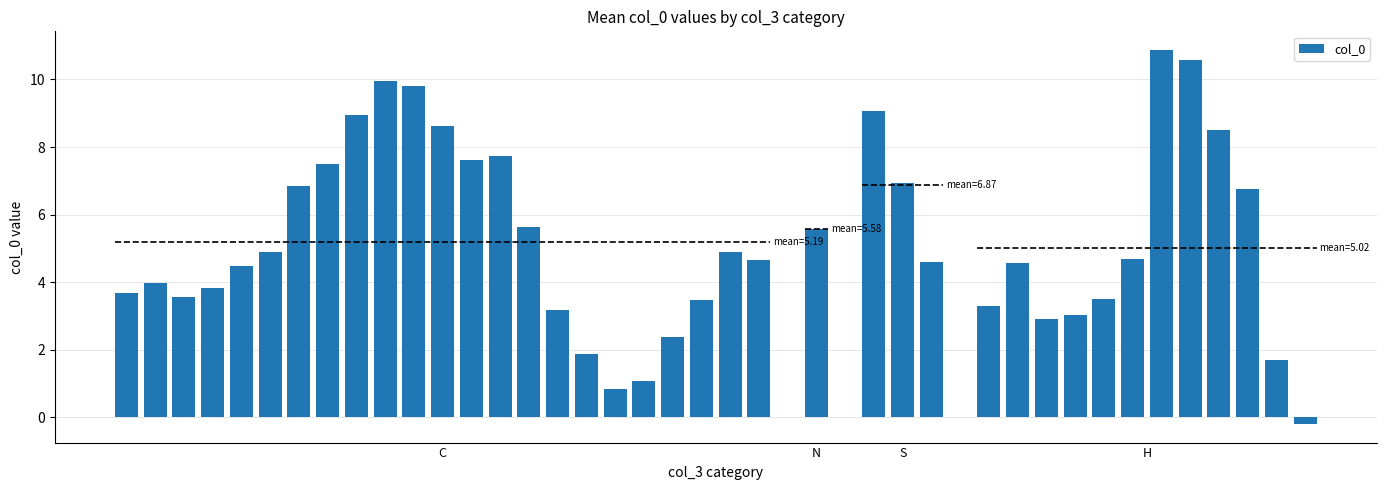

What is the difference between the maximum and minimum values in the col_0 series?

11.1